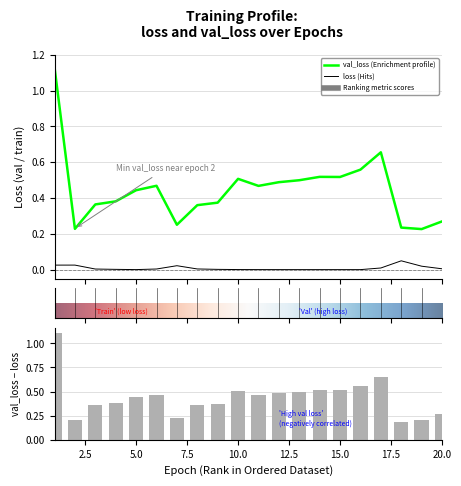

What is the difference between the highest and lowest values at 4?

0.4